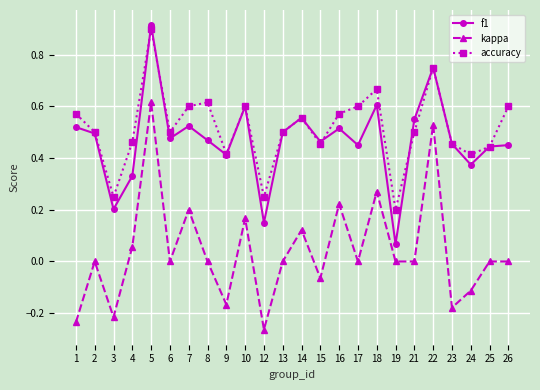

Between 16 and 19, which series saw the biggest shift?

f1